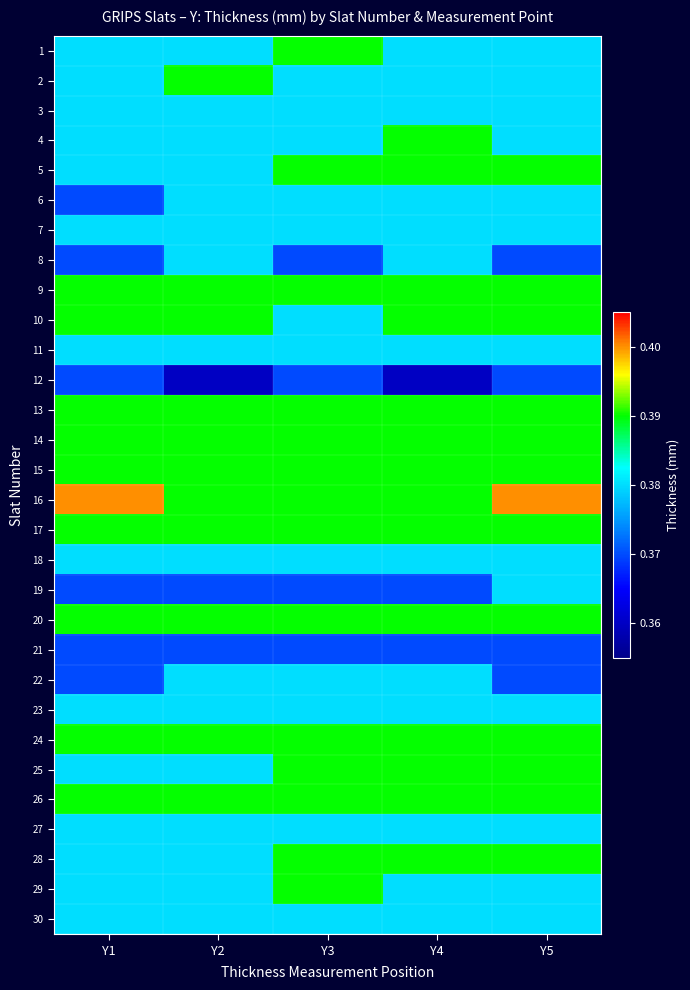

What is the smallest value displayed?

0.4